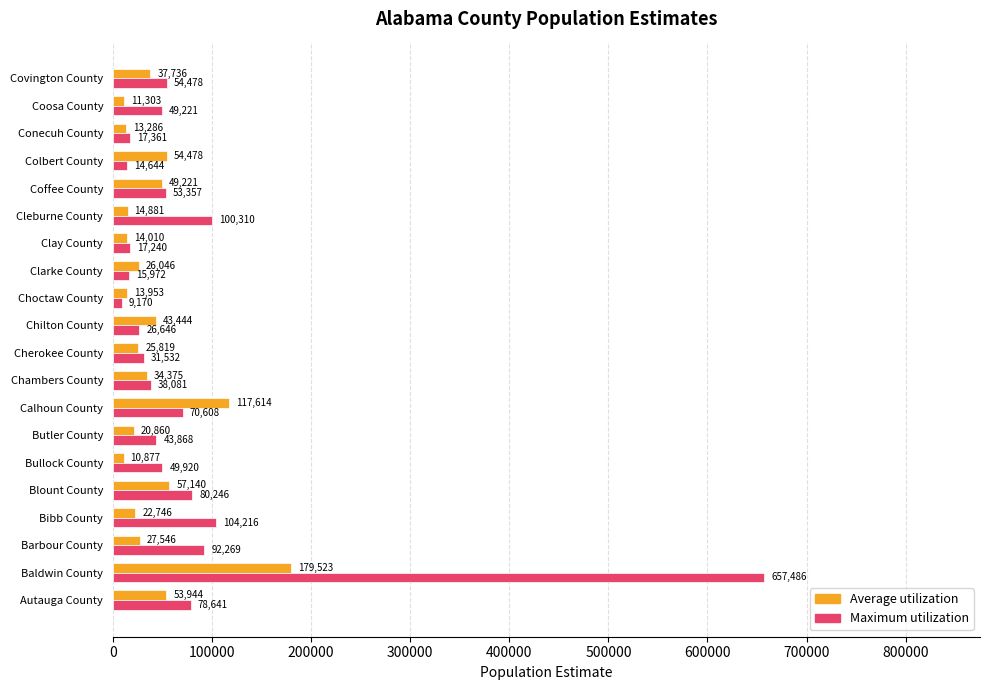

Which category has the highest value in the Average utilization series?

Baldwin County